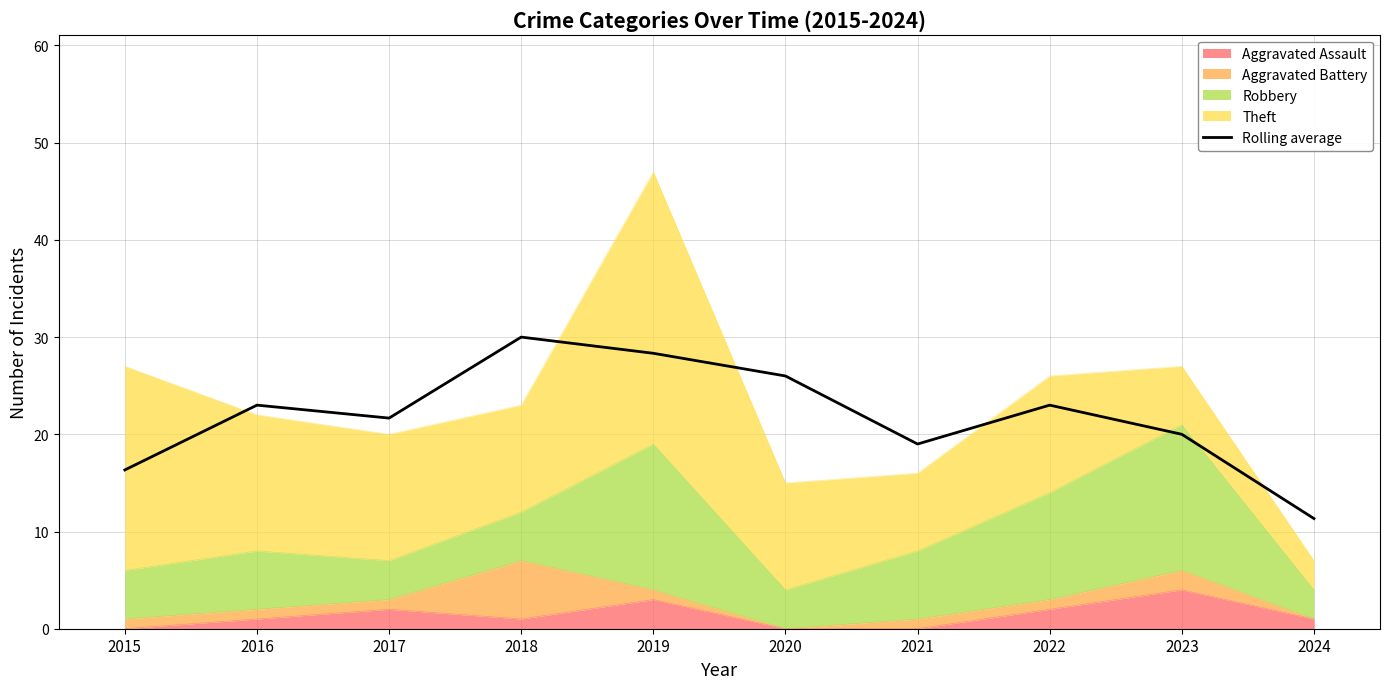

Where is the data nearest to the value 20?

2023